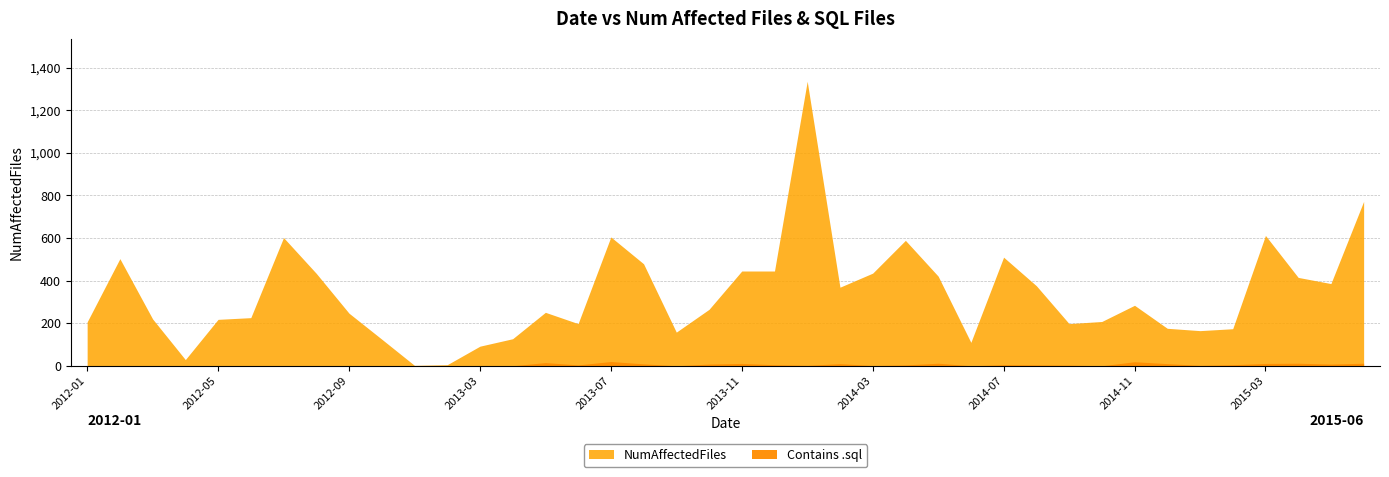

At which label does NumAffectedFiles reach its minimum?

2012-11